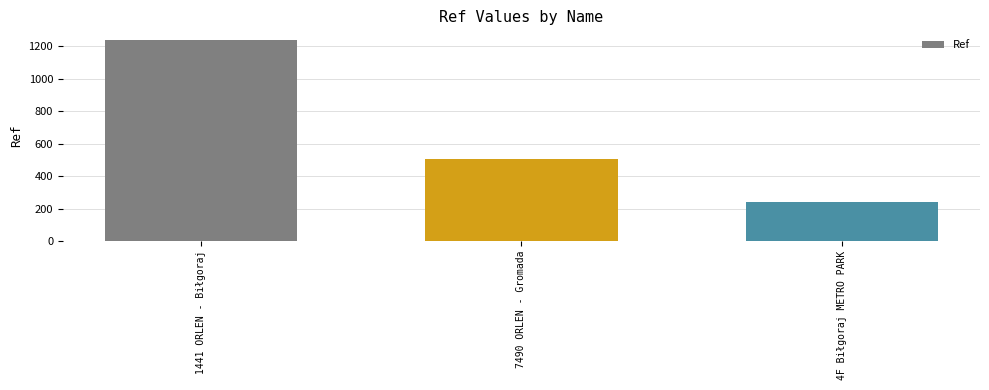

What is the sum of all values?

1978